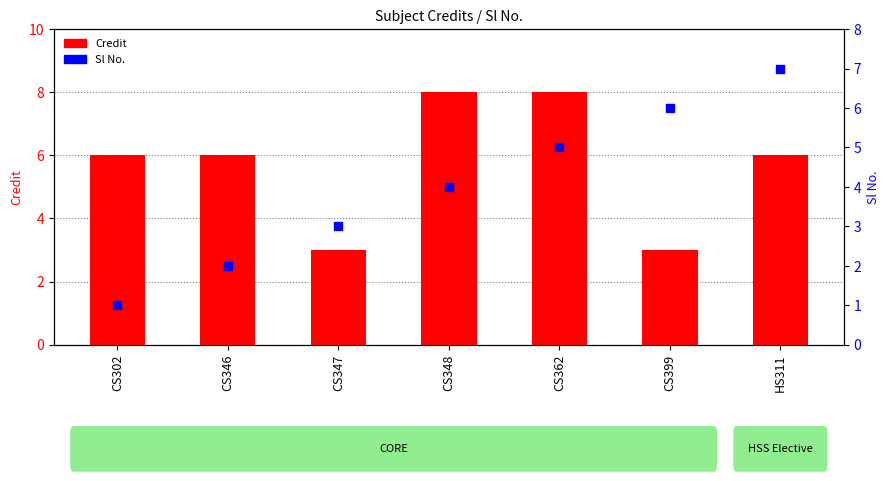

At which category is the sum across all series the highest?

CS362